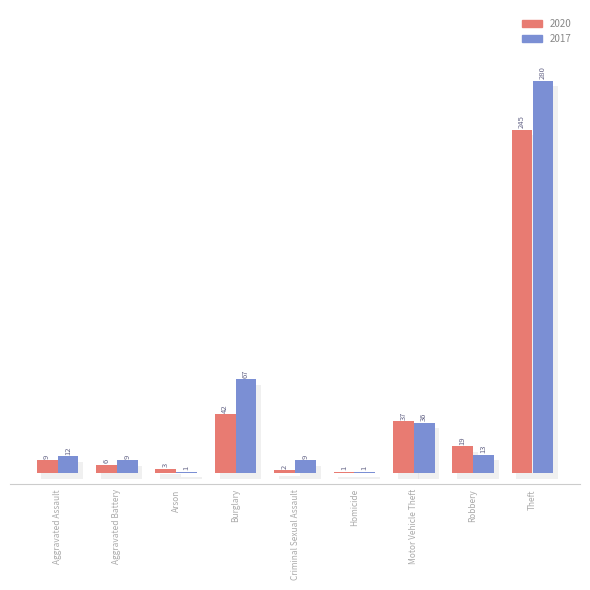

At Robbery, list the series in order from smallest to largest.

2017, 2020